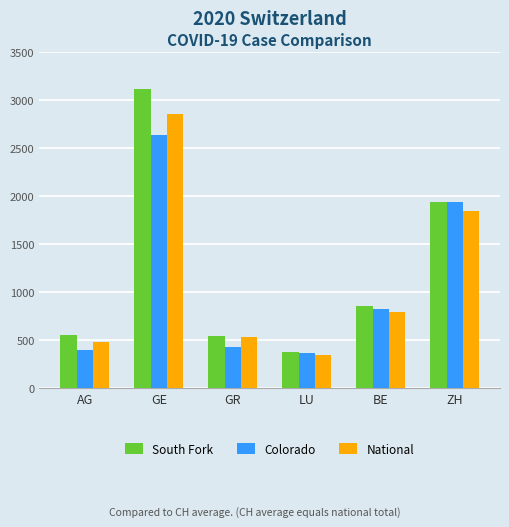

Which label corresponds to the largest value in the chart?

GE